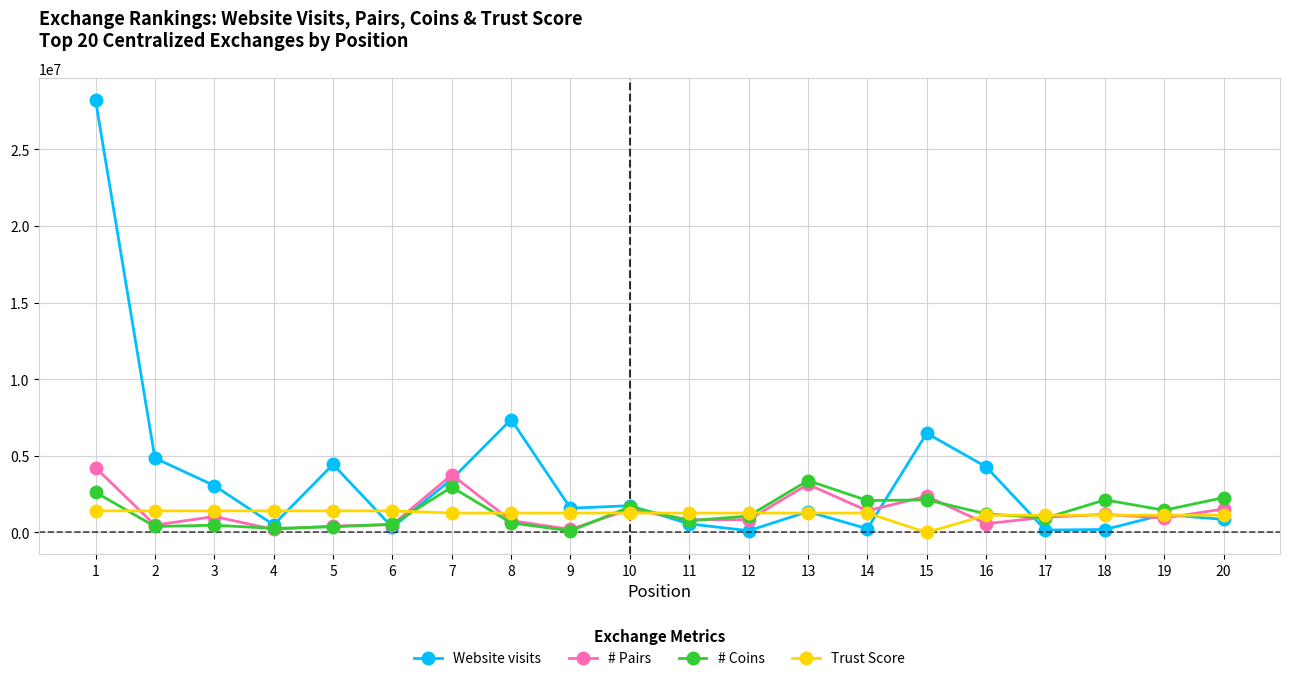

At how many categories does at least one series exceed 2445329?

9